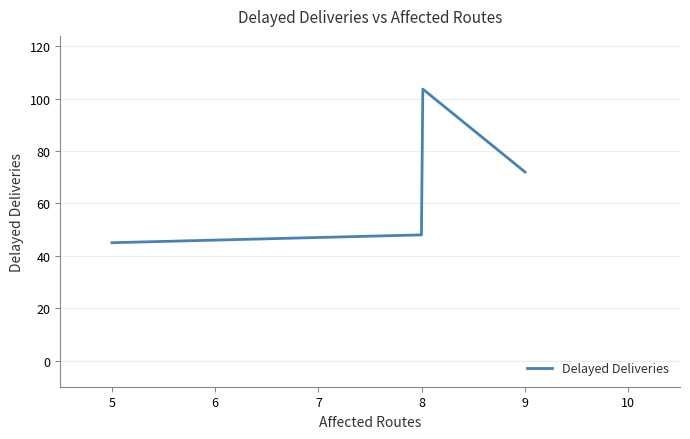

What is the smallest value displayed?

45.0